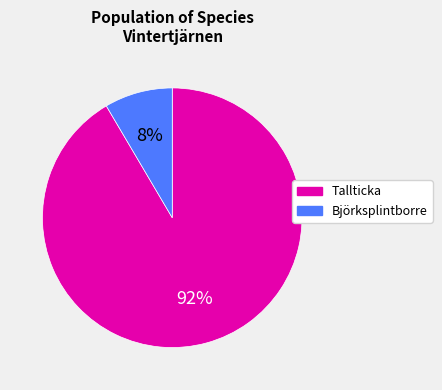

Count the number of slices in the pie.

2